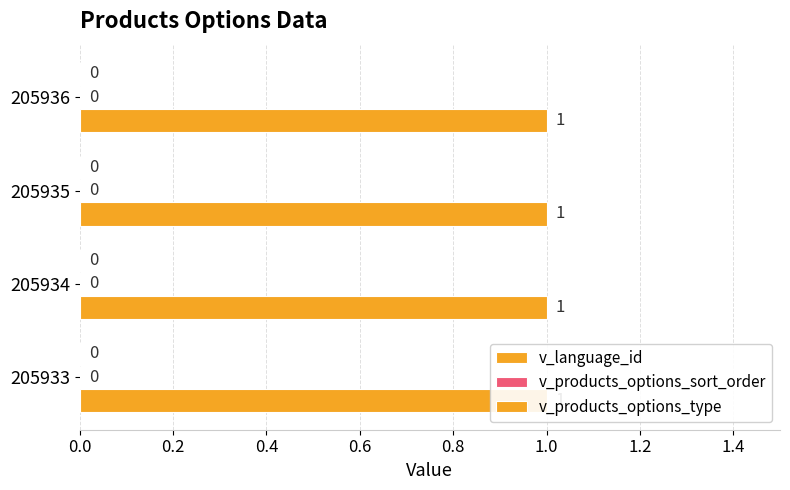

Rank the categories by v_products_options_type value from lowest to highest.

205933, 205934, 205935, 205936